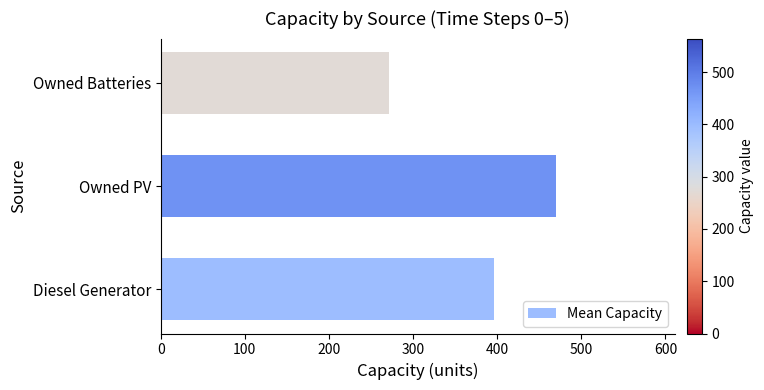

Are the bars horizontal?

Yes